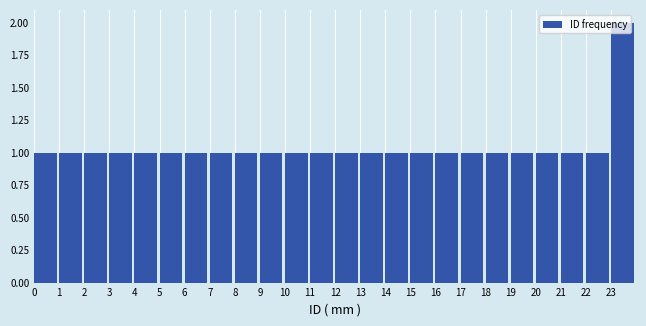

Reading left to right, list every bar in this chart as the range it spans on the x-axis followed by its height. The values are not printed on the chart, so give them approximately, as read against the axis.

0 to 1: 1
1 to 2: 1
2 to 3: 1
3 to 4: 1
4 to 5: 1
5 to 6: 1
6 to 7: 1
7 to 8: 1
8 to 9: 1
9 to 10: 1
10 to 11: 1
11 to 12: 1
12 to 13: 1
13 to 14: 1
14 to 15: 1
15 to 16: 1
16 to 17: 1
17 to 18: 1
18 to 19: 1
19 to 20: 1
20 to 21: 1
21 to 22: 1
22 to 23: 1
23 to 24: 2